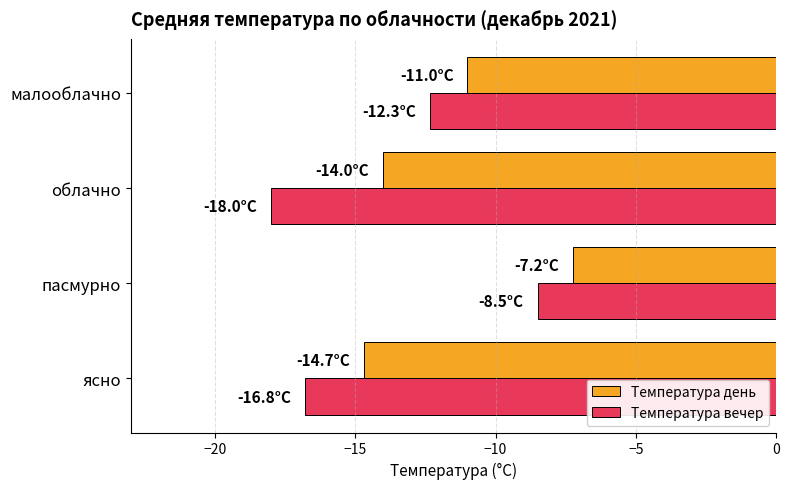

What is the lowest value of the Температура вечер series?

-18.0